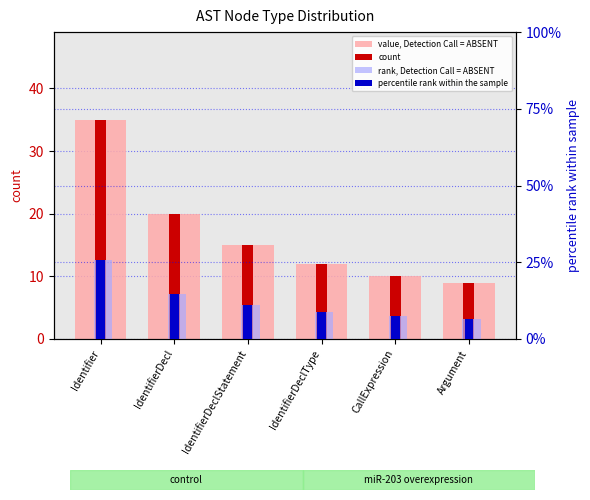

What is the difference between the rank, Detection Call = ABSENT values at Argument and CallExpression?

0.8